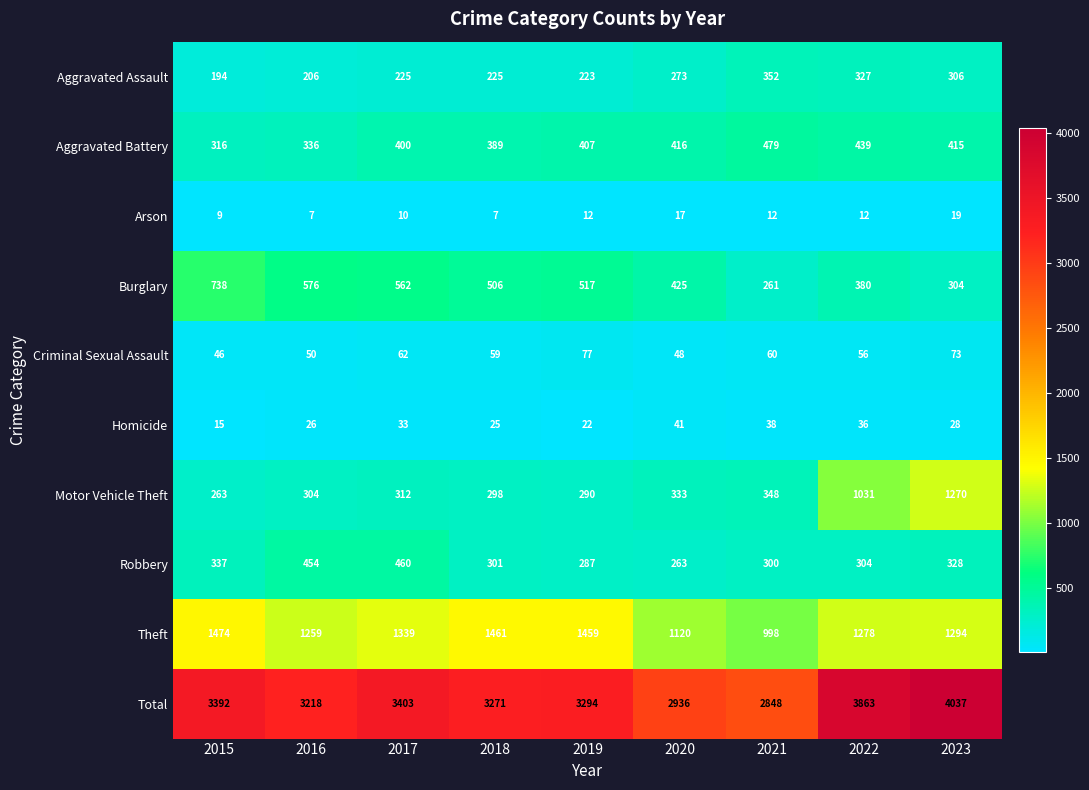

What is the difference between the highest and lowest values at 2015?

3383